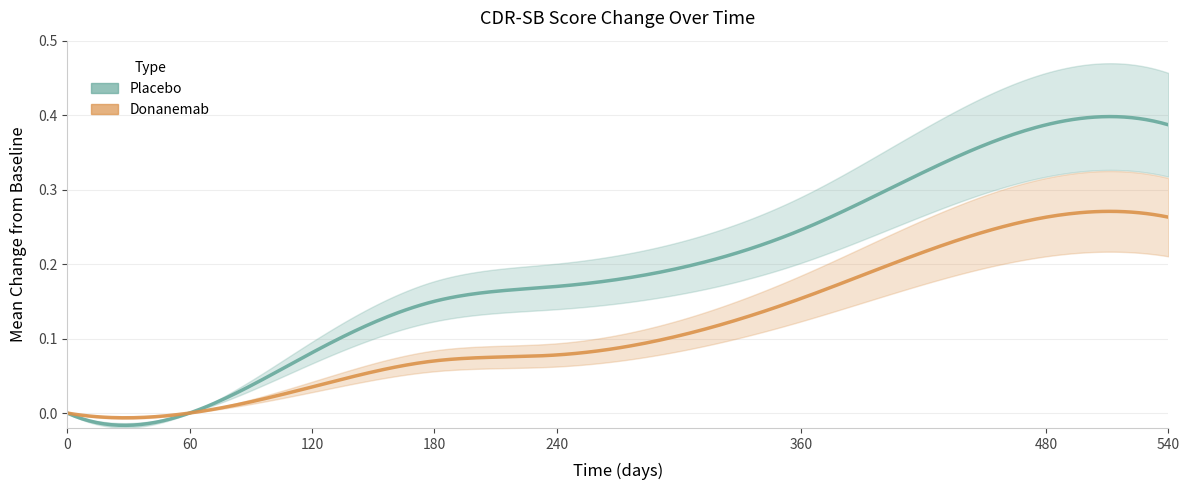

Count the Placebo values in the range 0 to 1.

8